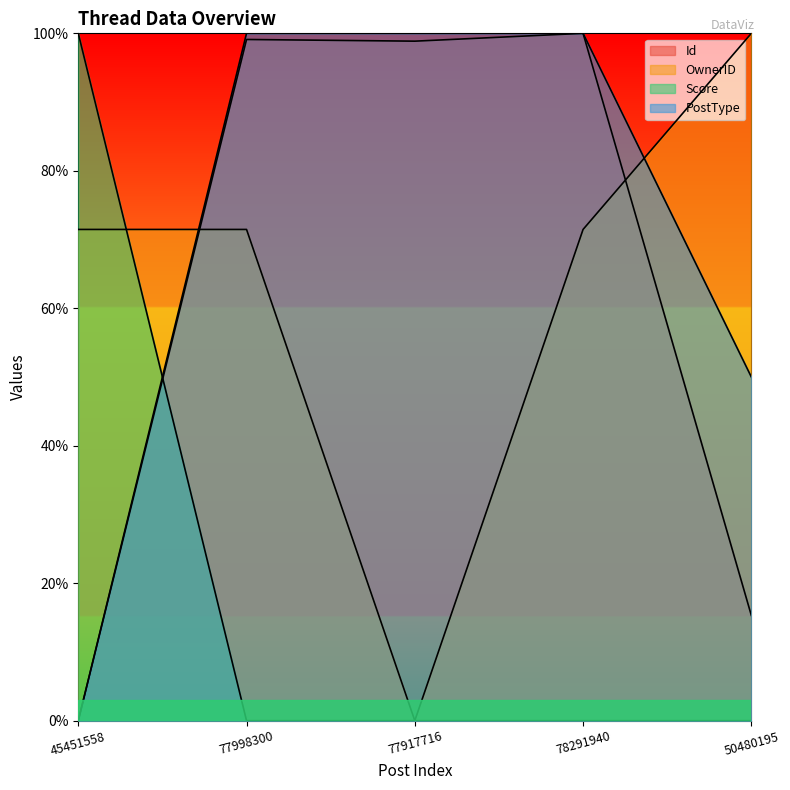

The PostType series shows 0.0 at 45451558. True or false?

True